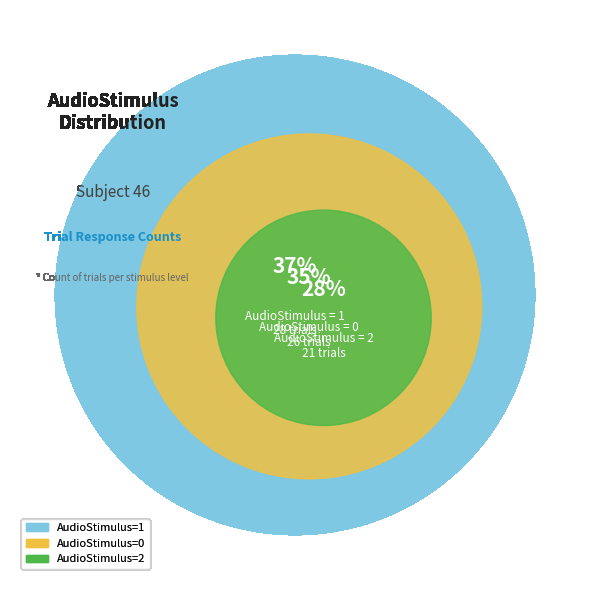

What percentage do 0 and 1 together represent?

72.0%